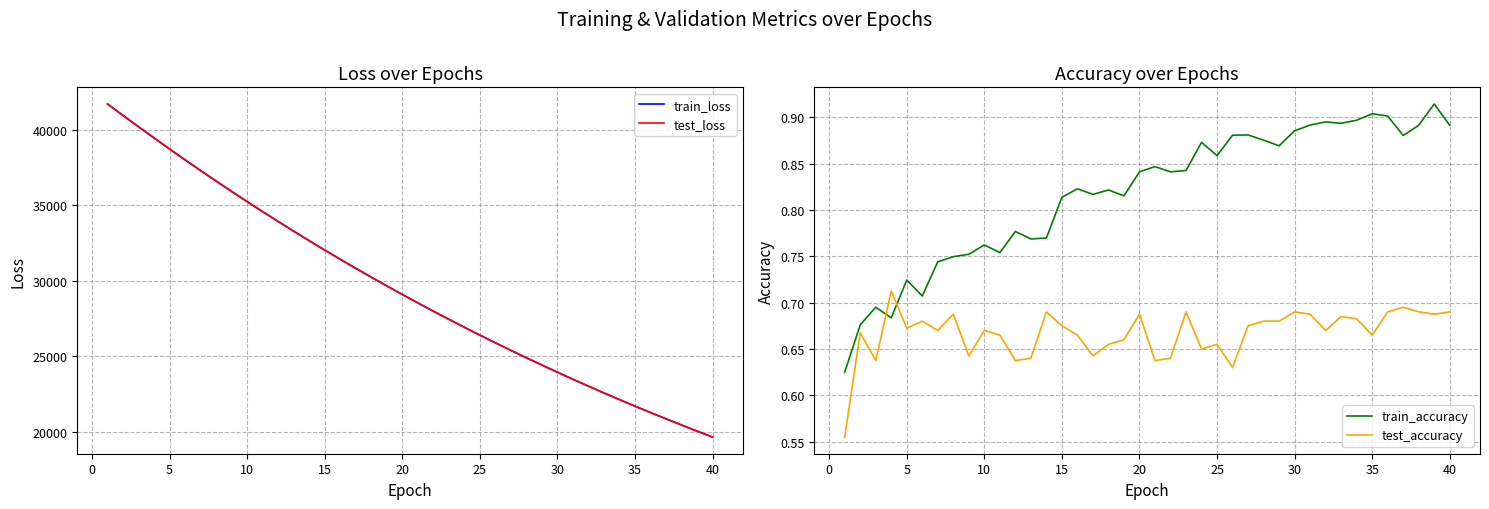

True or false: train_loss and test_loss intersect in this chart.

False